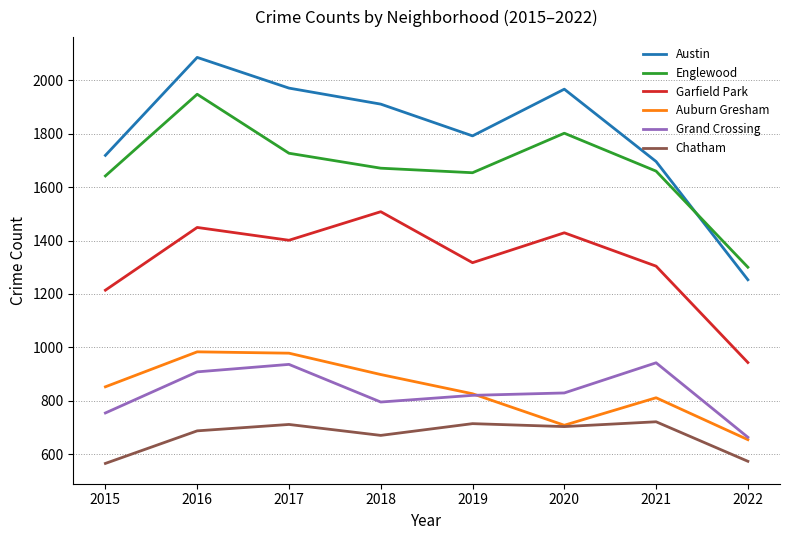

What is the sum of the Chatham values at 2017 and 2020?

1414